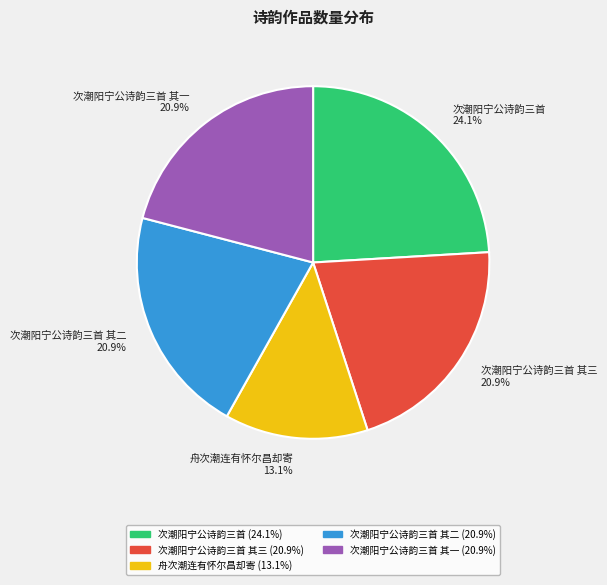

What is the ratio of the value at 次潮阳宁公诗韵三首 其一 20.9% to the value at 次潮阳宁公诗韵三首 其三 20.9%?

1.0